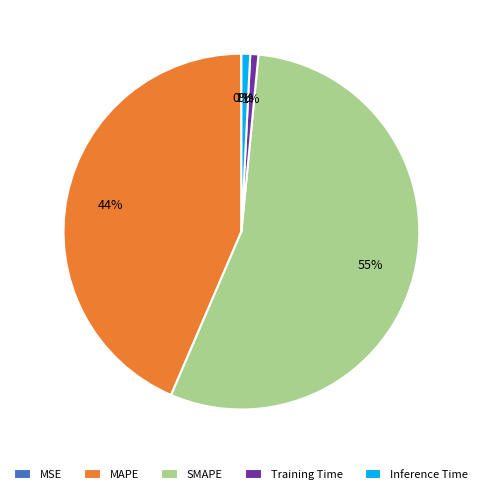

Which slice is the largest?

SMAPE